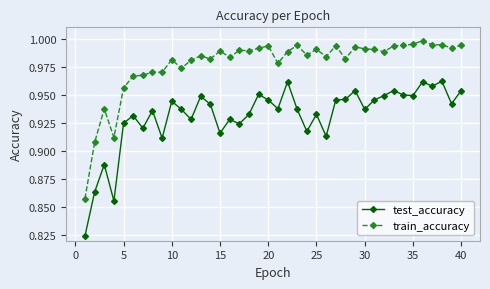

At how many categories does at least one series exceed 0?

40